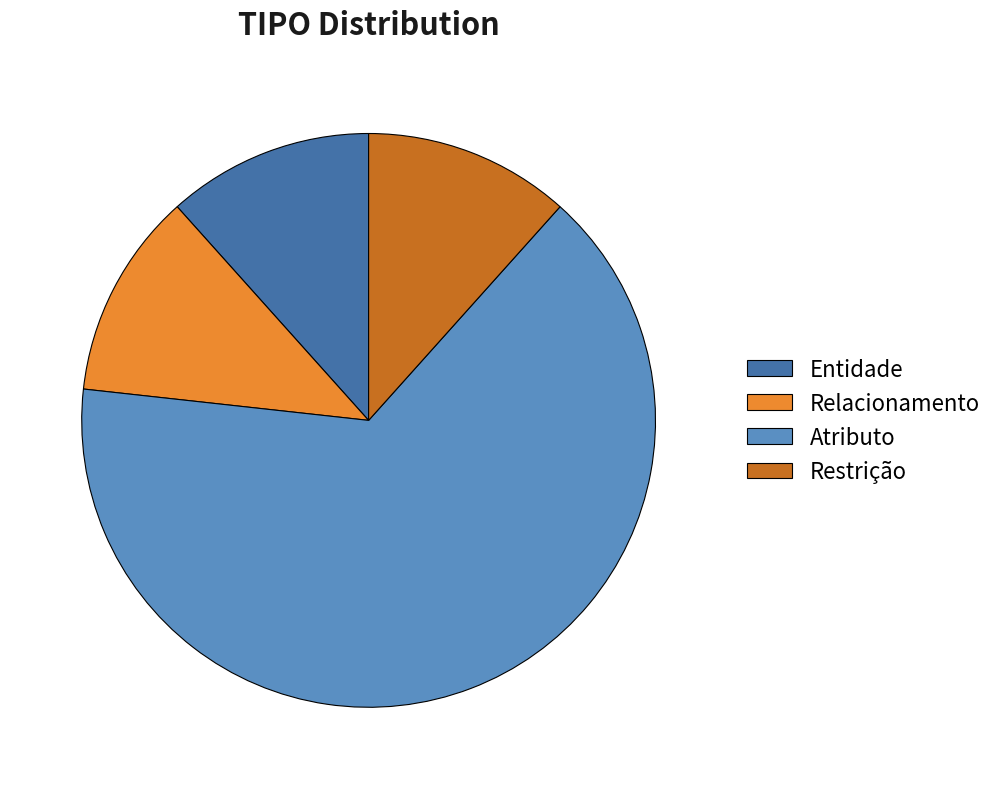

Does Atributo account for over 50% of the chart?

Yes